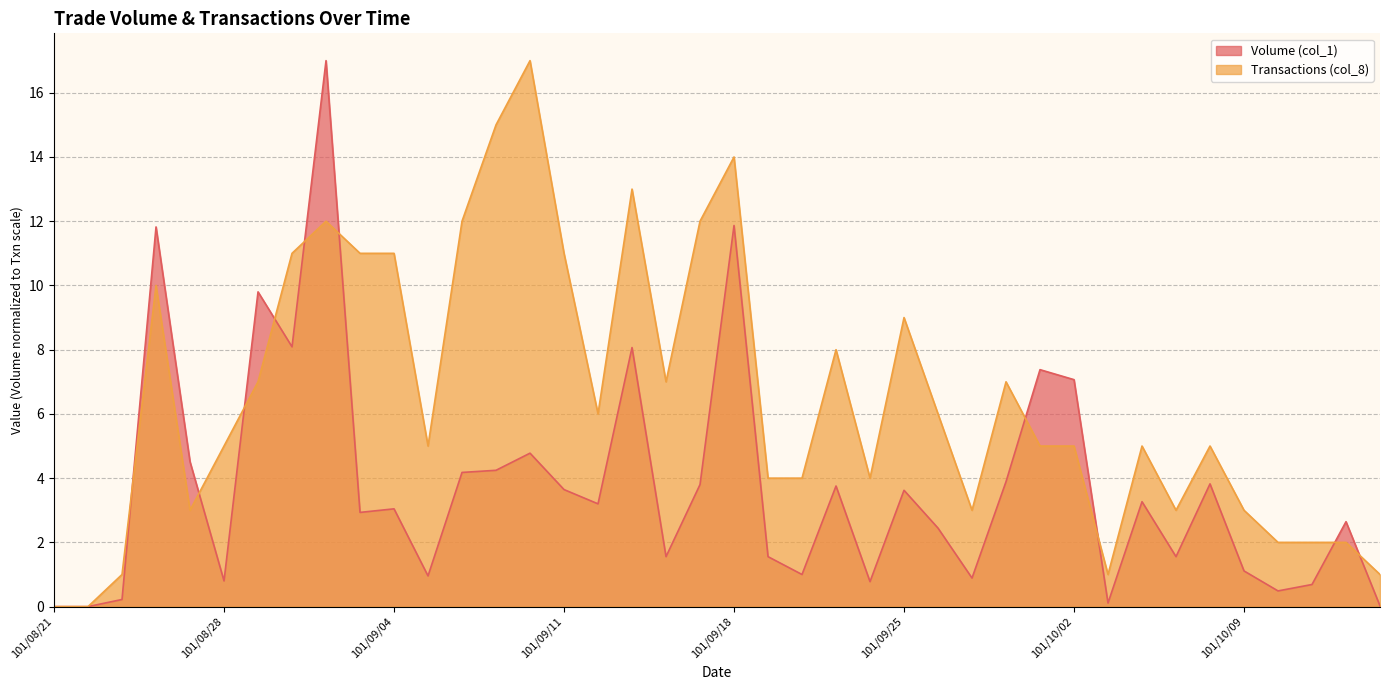

Rank the series by their maximum value, from highest to lowest.

Volume (col_1), Transactions (col_8)